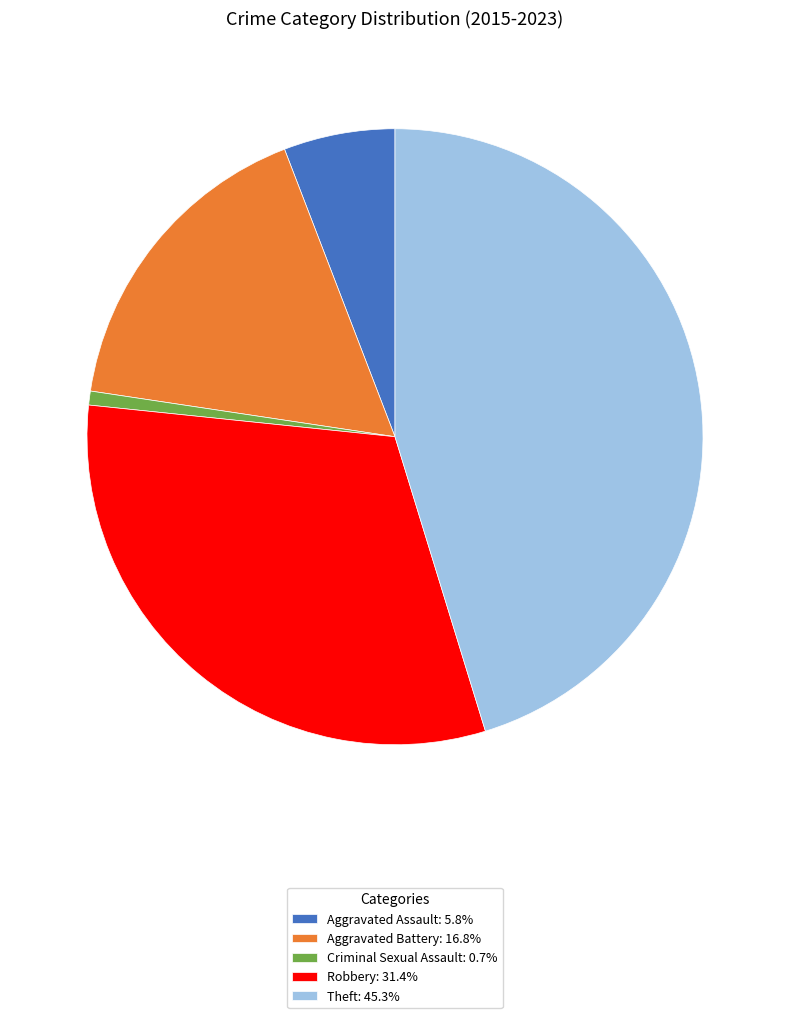

Which has a higher value, Criminal Sexual Assault or Aggravated Battery?

Aggravated Battery